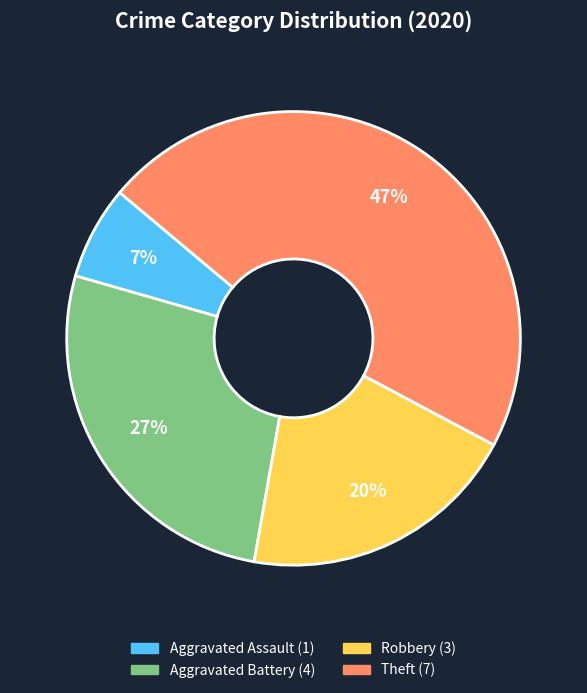

How many slices are in this pie chart?

4